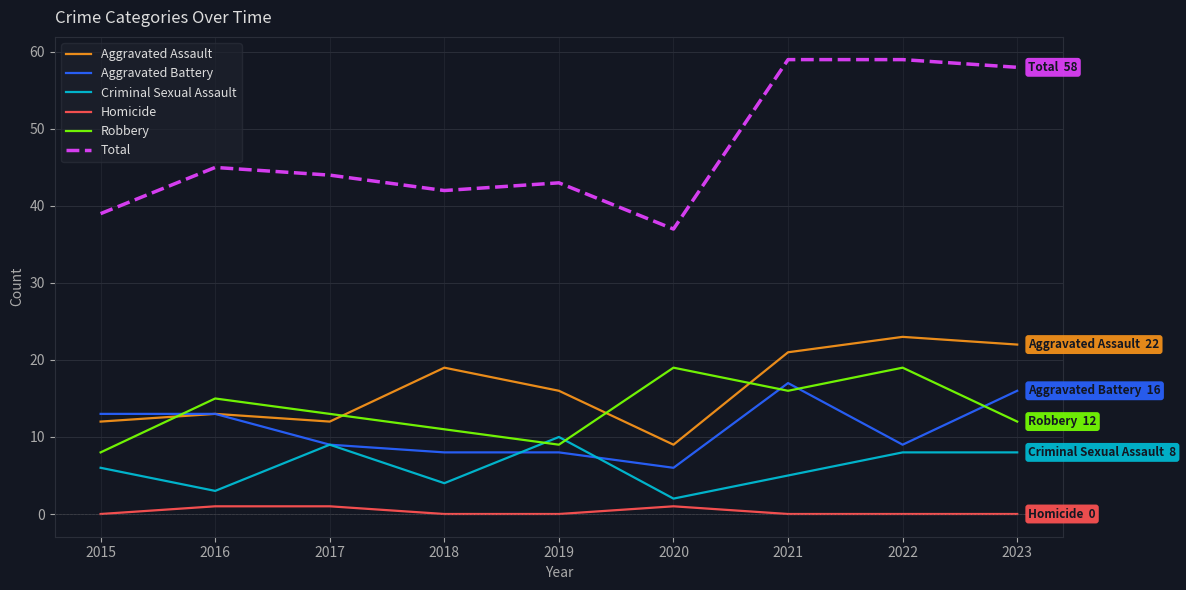

True or false: Aggravated Battery and Total cross at least once.

False